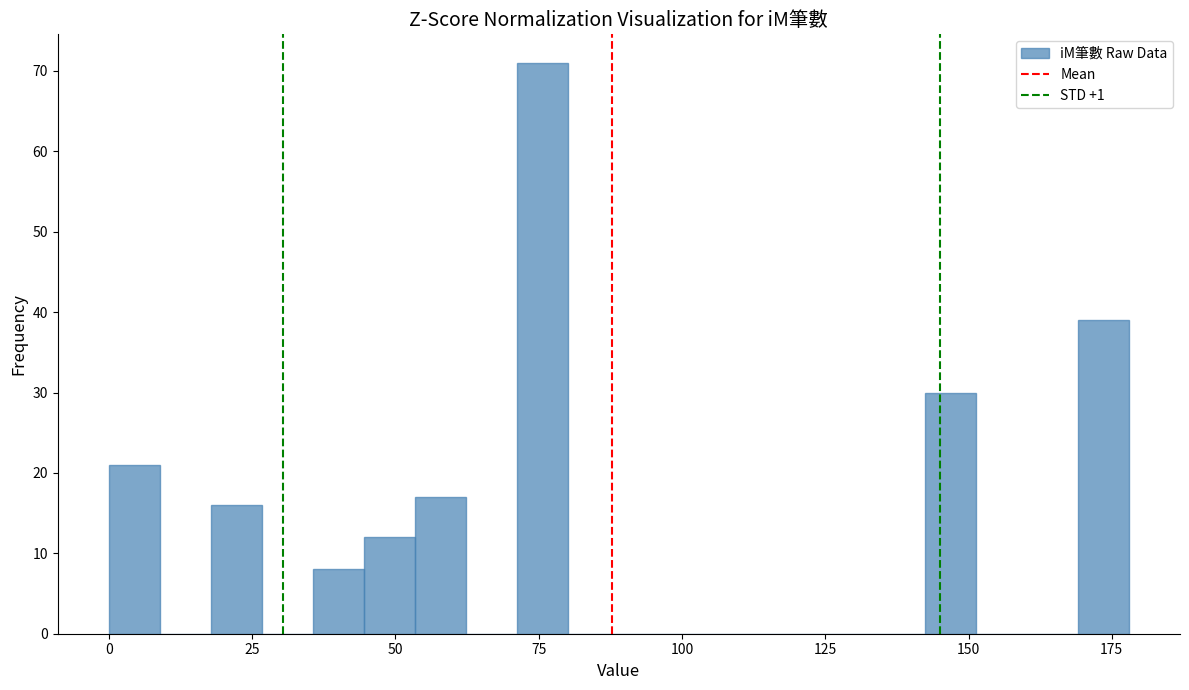

Read against the x-axis, roughly where is the centre of the tallest bar?

75